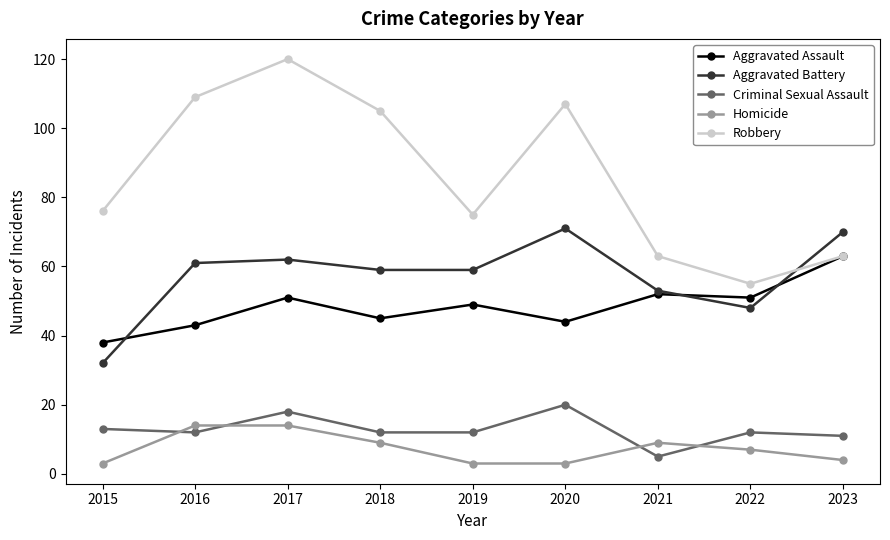

What are all the series names shown in the legend?

Aggravated Assault, Aggravated Battery, Criminal Sexual Assault, Homicide, Robbery